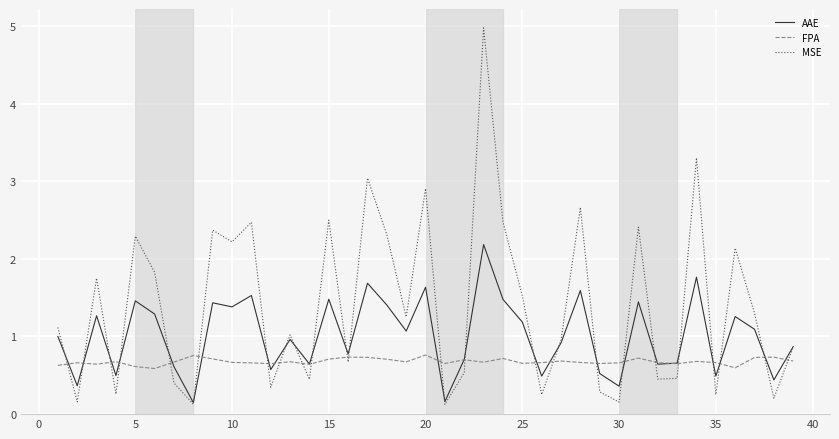

Count the number of data series in this chart.

3